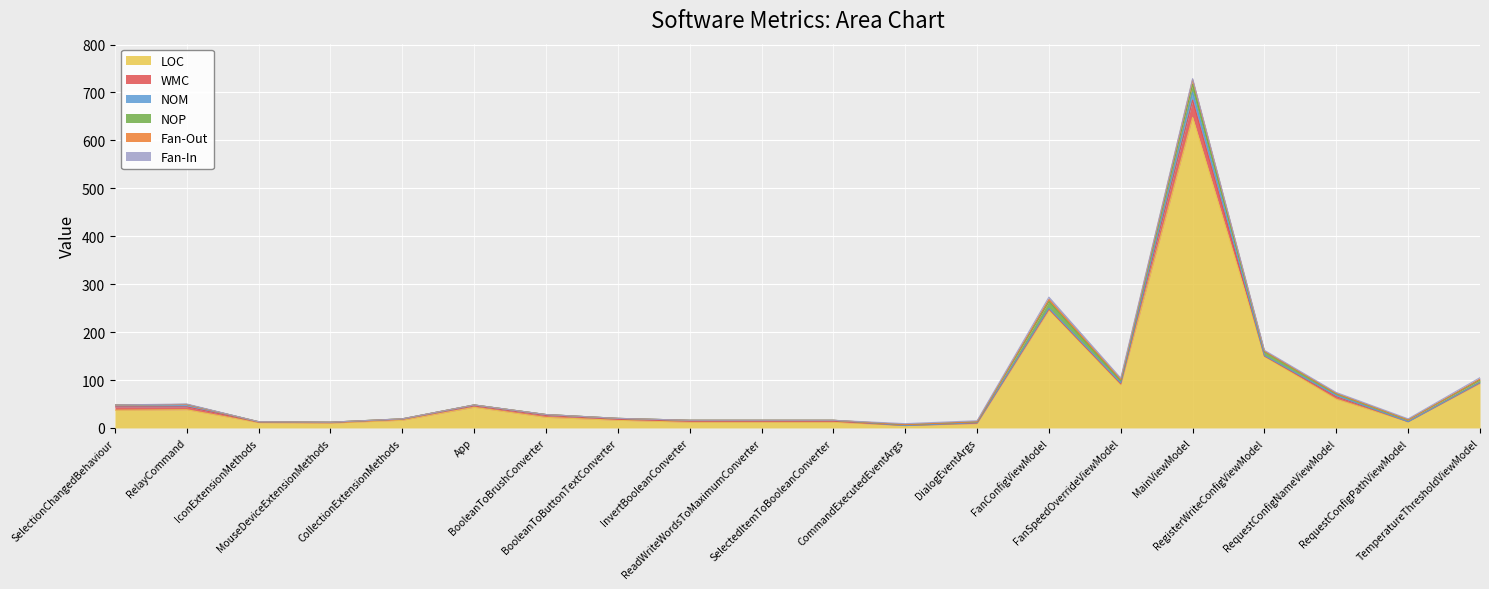

Count the number of categories in the chart.

20